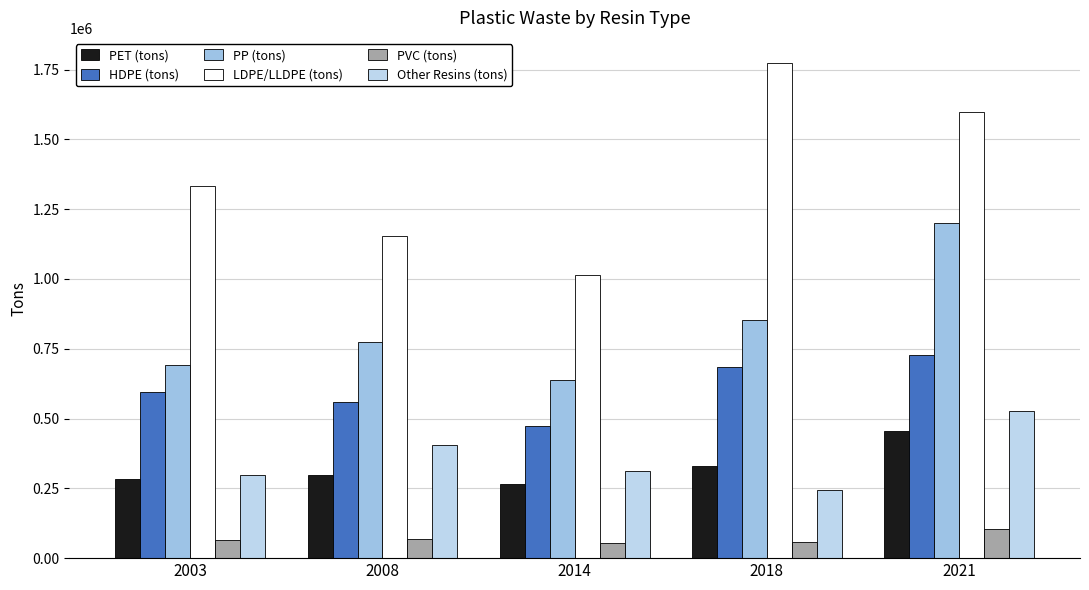

Count the number of data series in this chart.

6